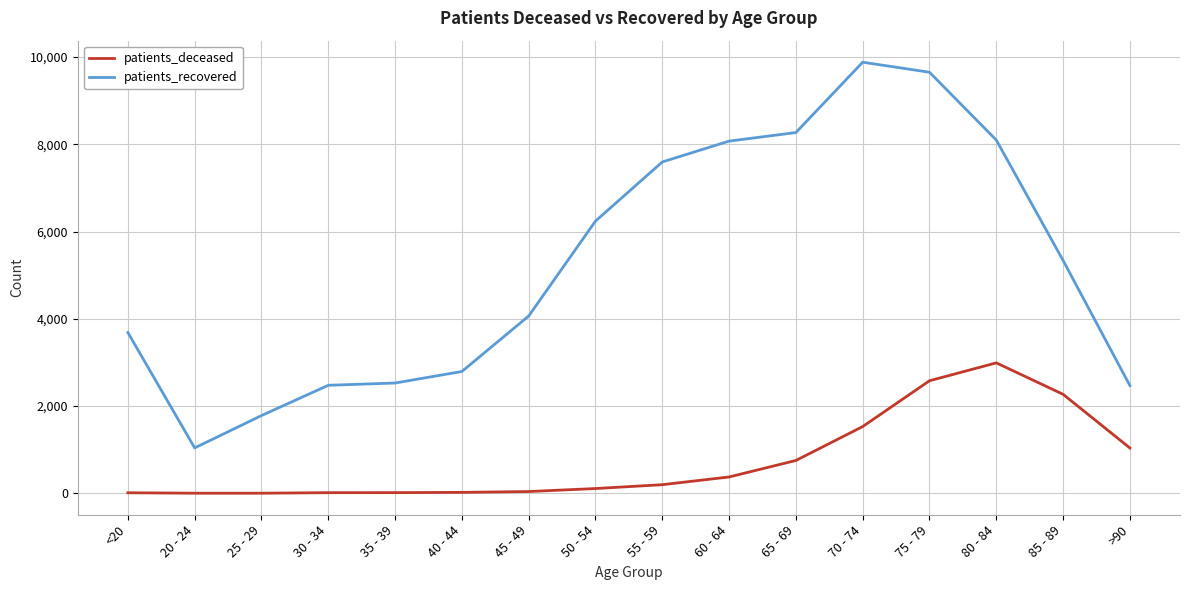

What position from the right is 75 - 79?

4